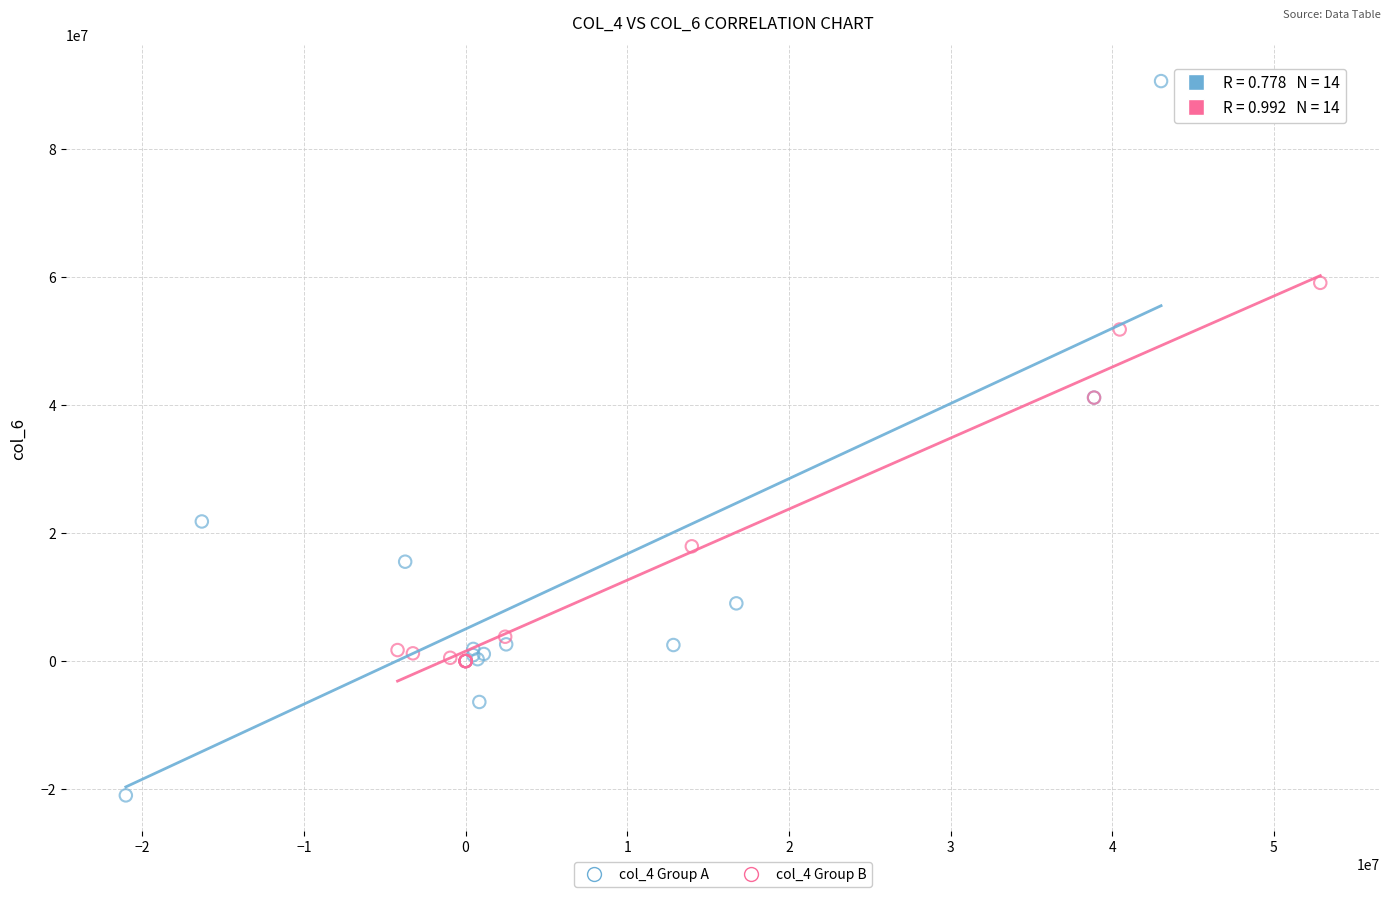

Which series has the widest spread of Y values?

col_4 Group A